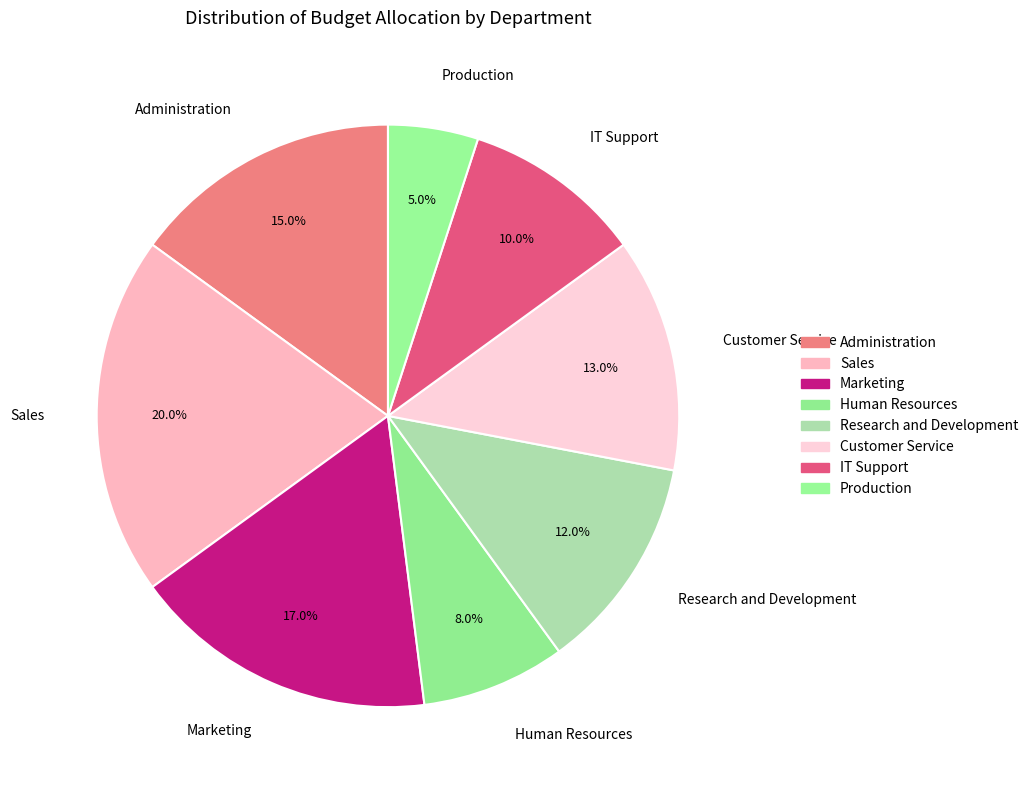

To the nearest percent, what is the combined percentage of Administration and Customer Service?

28%